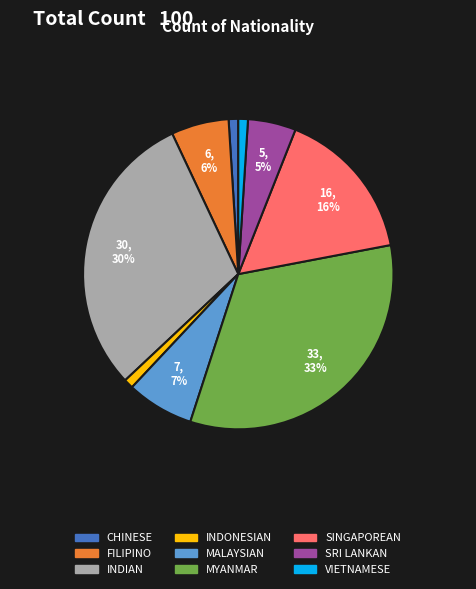

The CHINESE slice represents 1% of the pie. True or false?

True